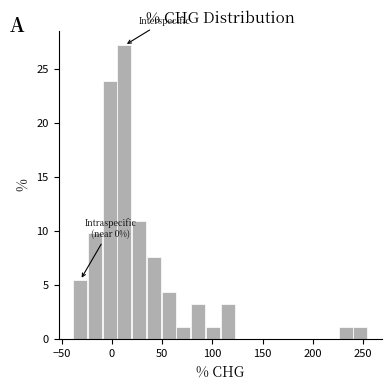

Around what value on the x-axis is the tallest bar? Give the approximate position of its centre, as read against the axis.

15